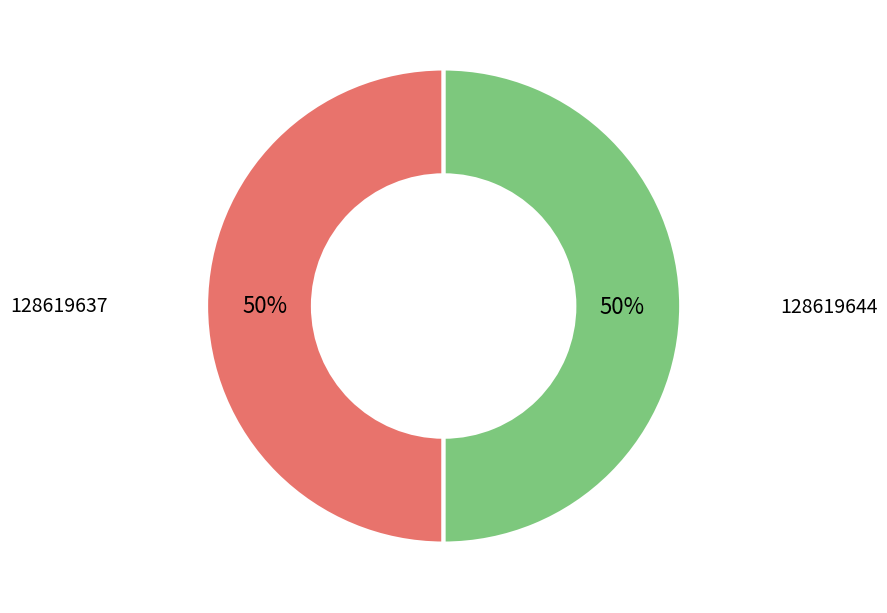

How many slices are in this pie chart?

2